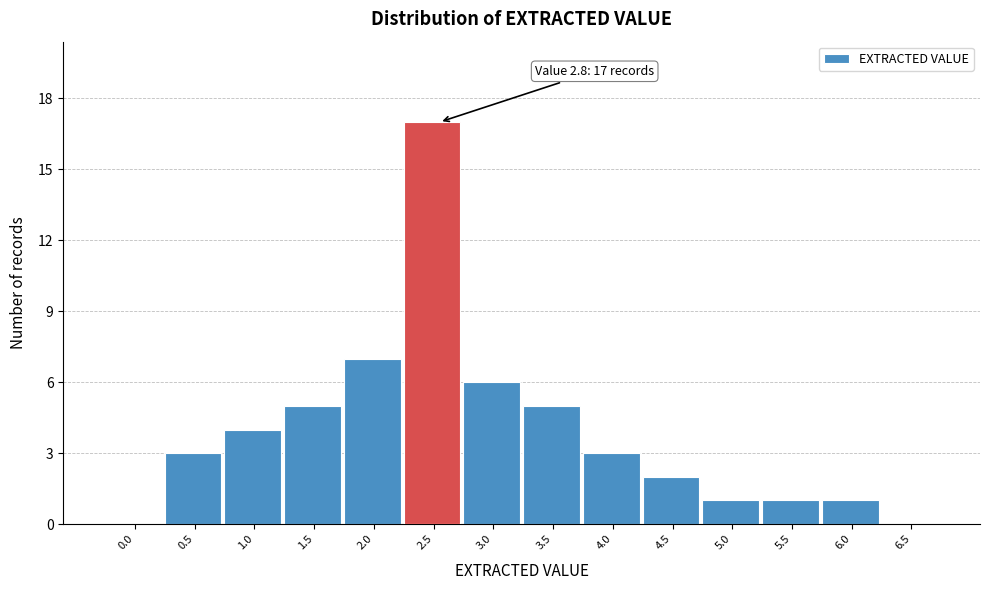

Reading right to left, transcribe all the data shown in this chart.

6.5=0	6.0=1	5.5=1	5.0=1	4.5=2	4.0=3	3.5=5	3.0=6	2.5=17	2.0=7	1.5=5	1.0=4	0.5=3	0.0=0